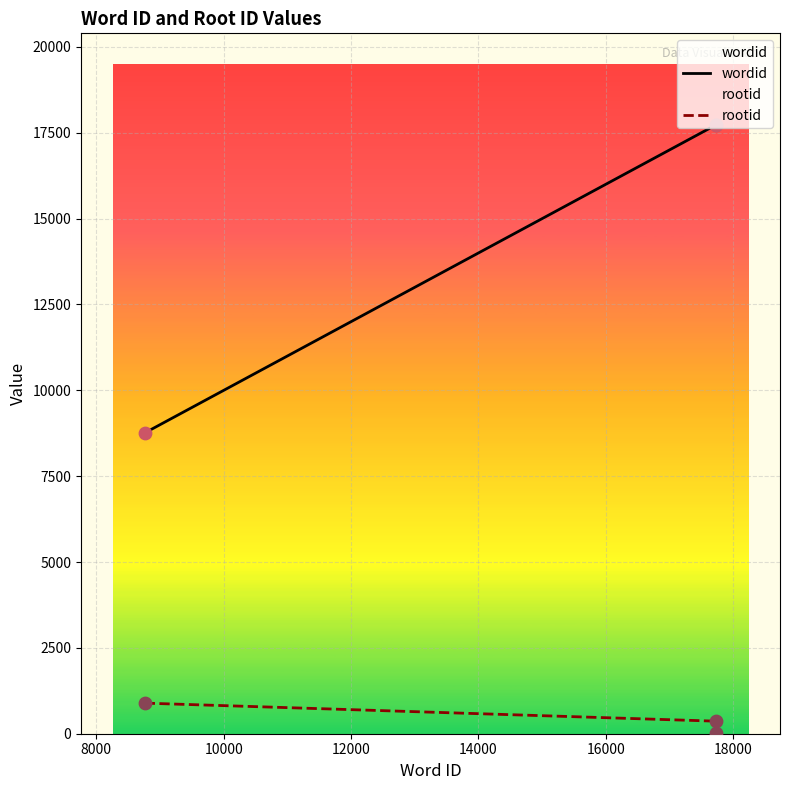

Rank the series by their average value, from lowest to highest.

rootid, wordid